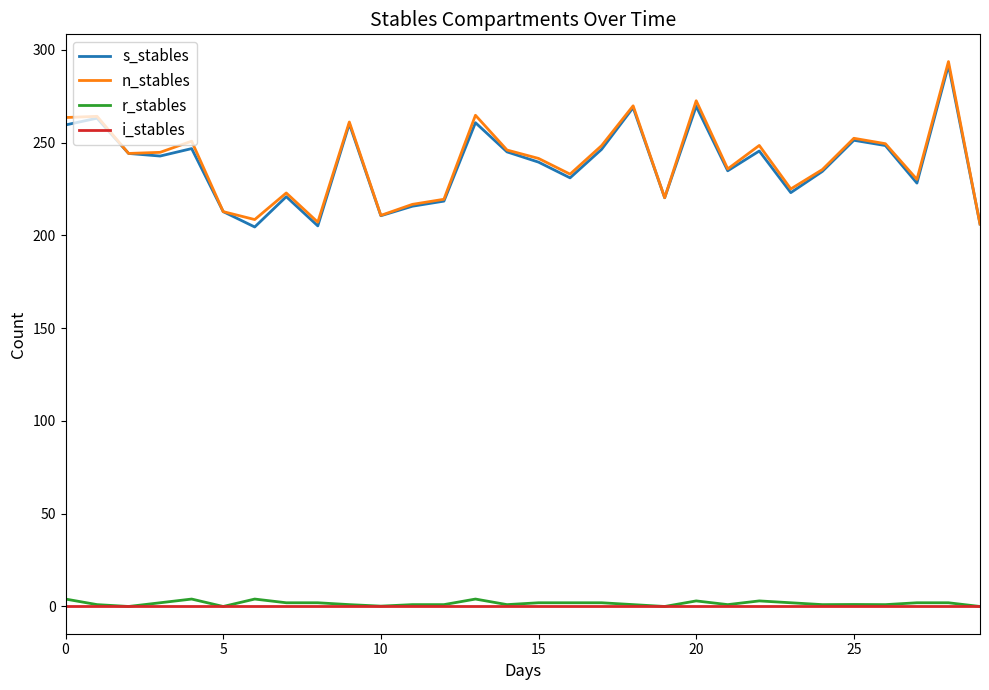

True or false: s_stables and r_stables cross at least once.

False